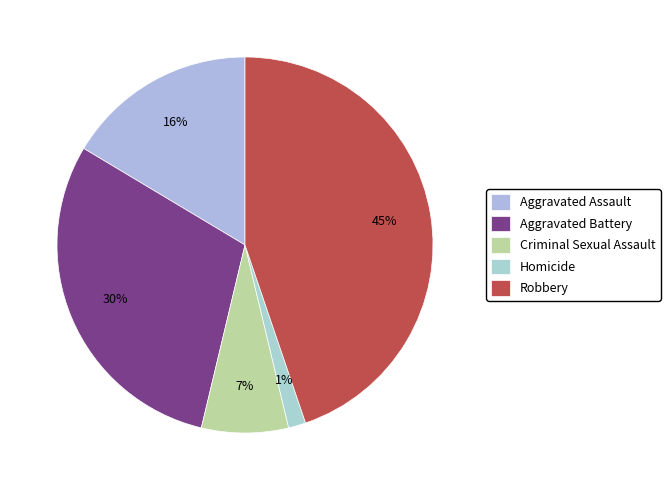

Count the number of slices in the pie.

5